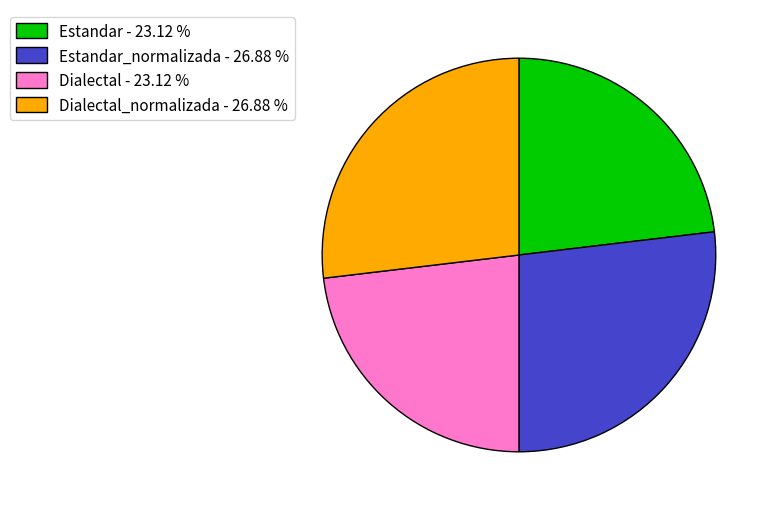

Is there any slice that represents more than half of the pie?

No